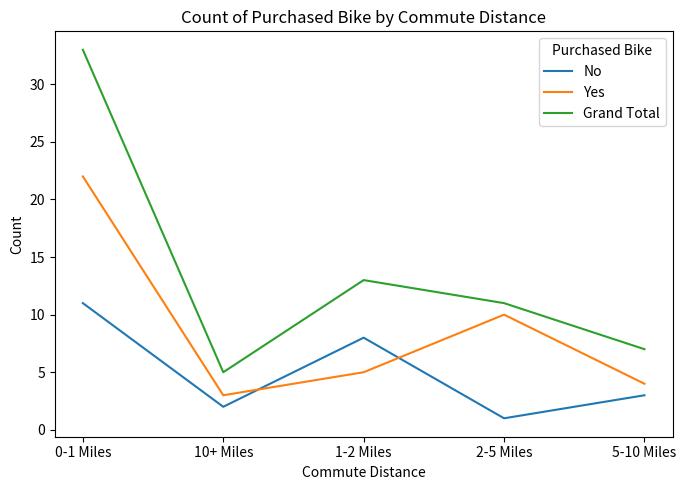

Between which two adjacent categories do No and Yes first intersect?

10+ Miles and 1-2 Miles